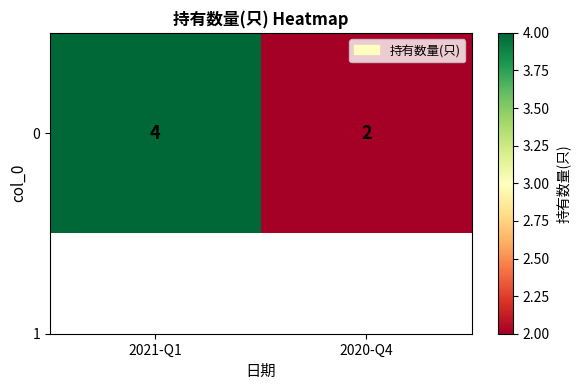

What is the sum of the values at 2021-Q1 and 2020-Q4?

6